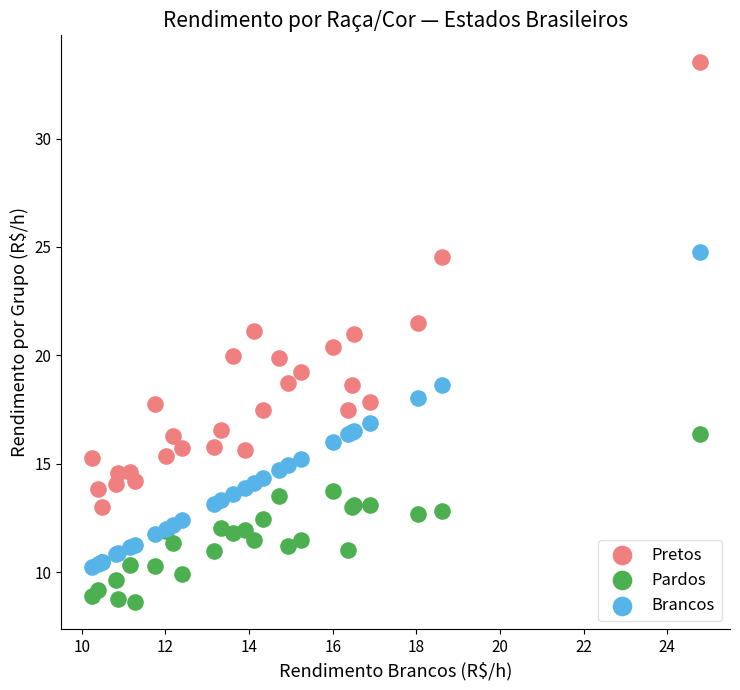

Which series contains the lowest Y value?

Pardos